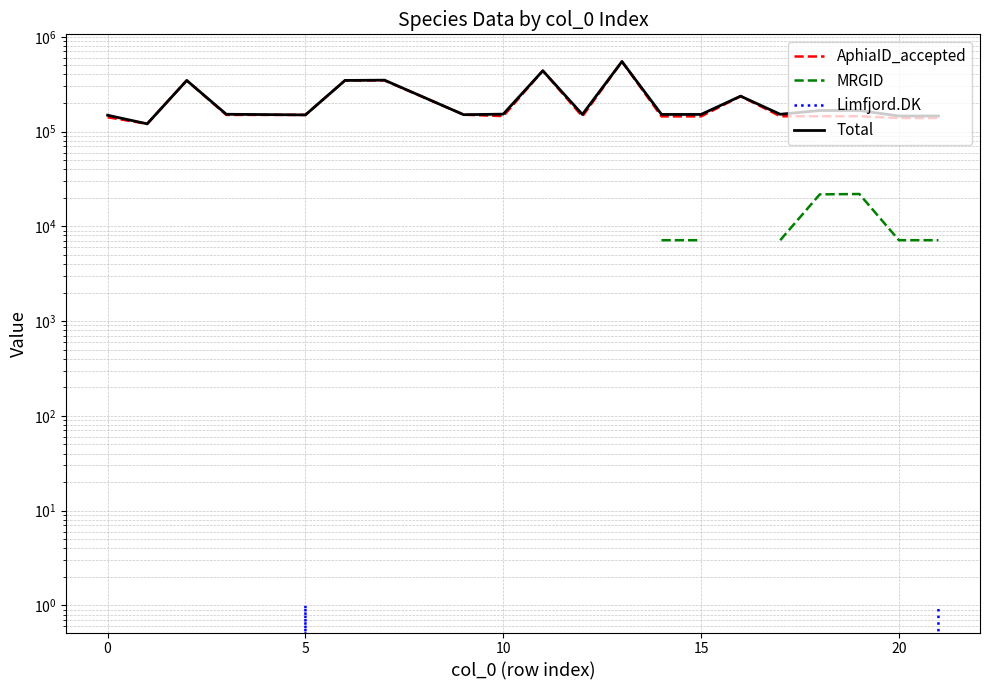

Count the number of categories in the chart.

20